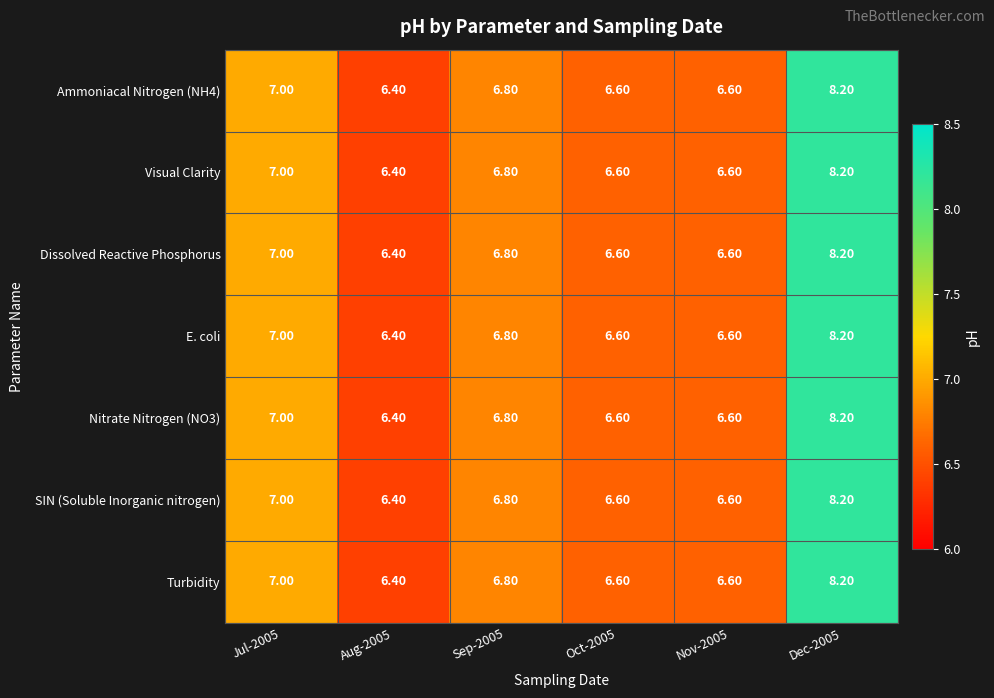

What is the greatest value displayed?

8.2